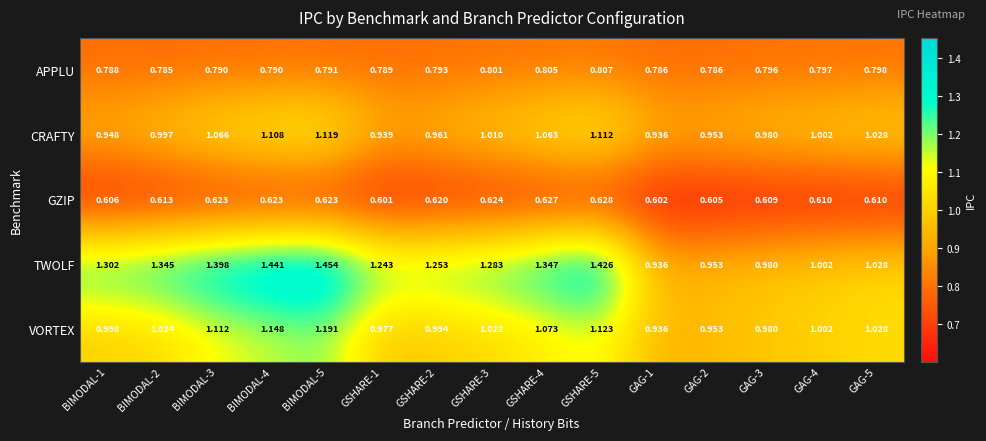

Is the value of GZIP at GSHARE-4 greater than the value of APPLU at GSHARE-3?

No